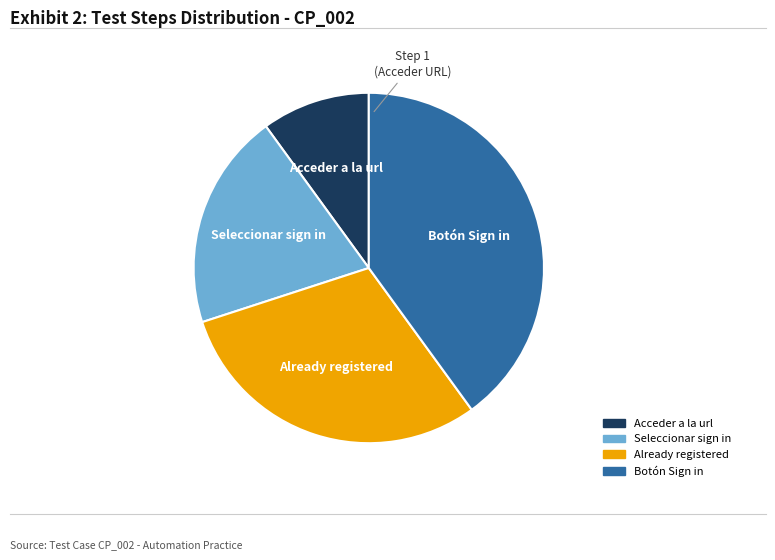

Is there a majority slice in this chart?

No